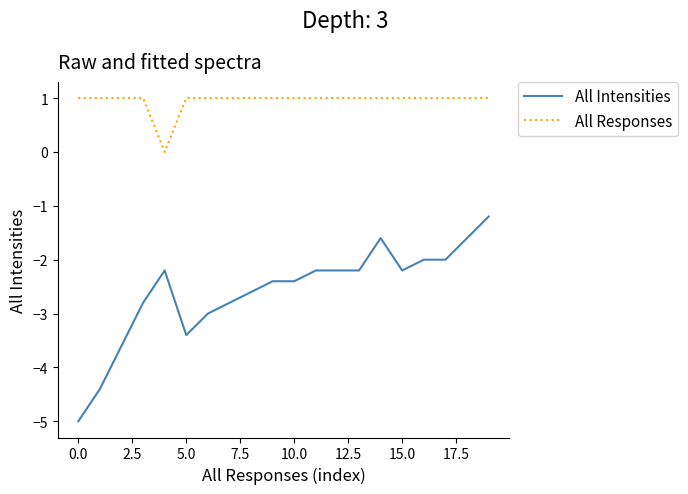

True or false: All Responses and All Intensities cross at least once.

False